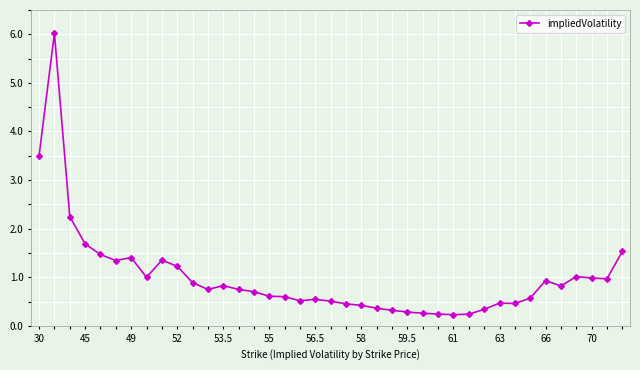

What is the value of the 34th point from the left?

0.9